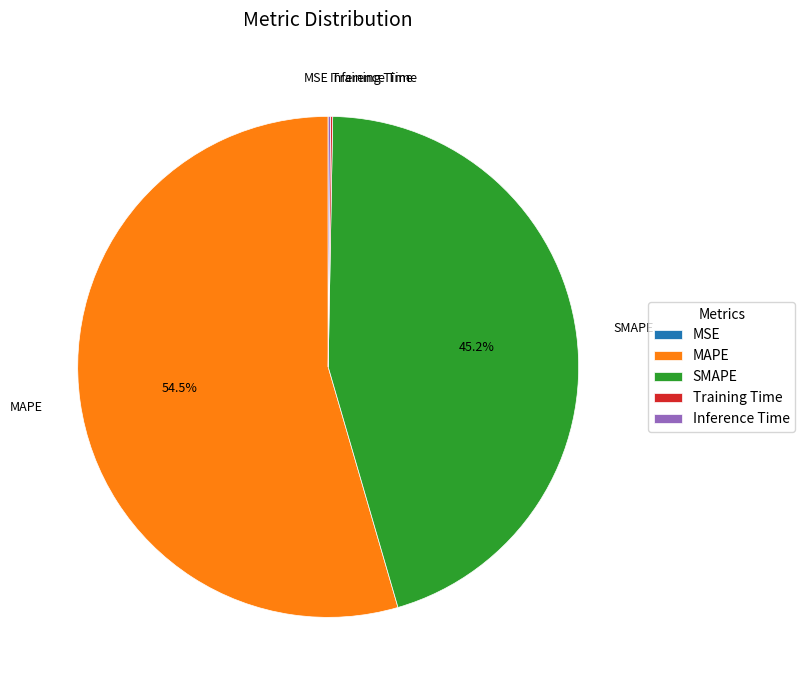

Which category has the biggest portion of the pie?

MAPE